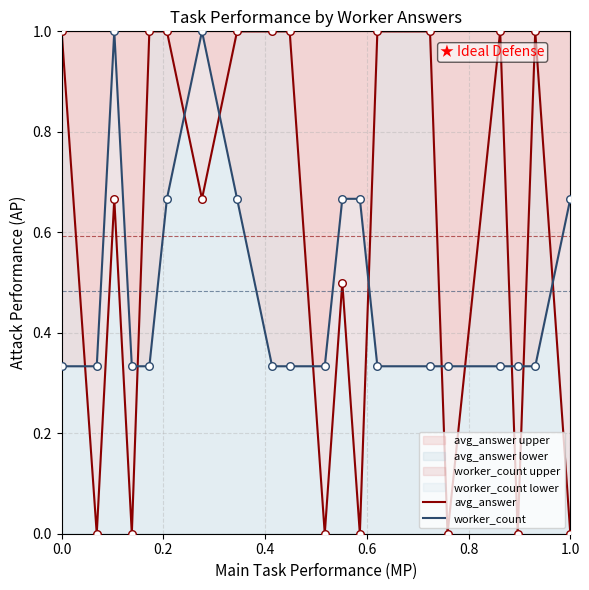

Which series has the largest total across all categories?

avg_answer